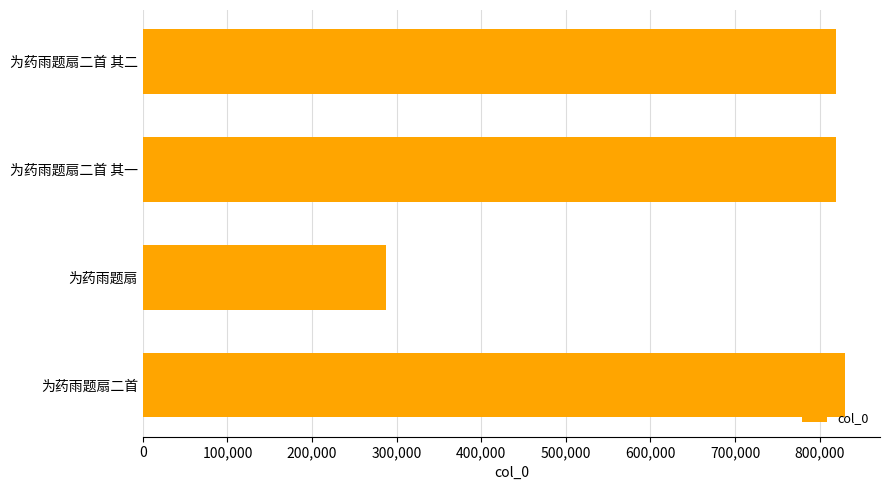

What value does the data have at 为药雨题扇二首 其二?

818978